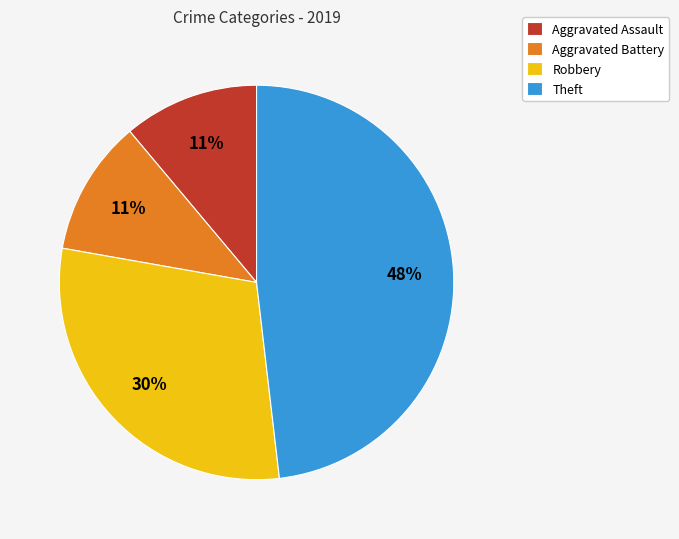

Combined, do Aggravated Assault and Aggravated Battery account for over 50%?

No